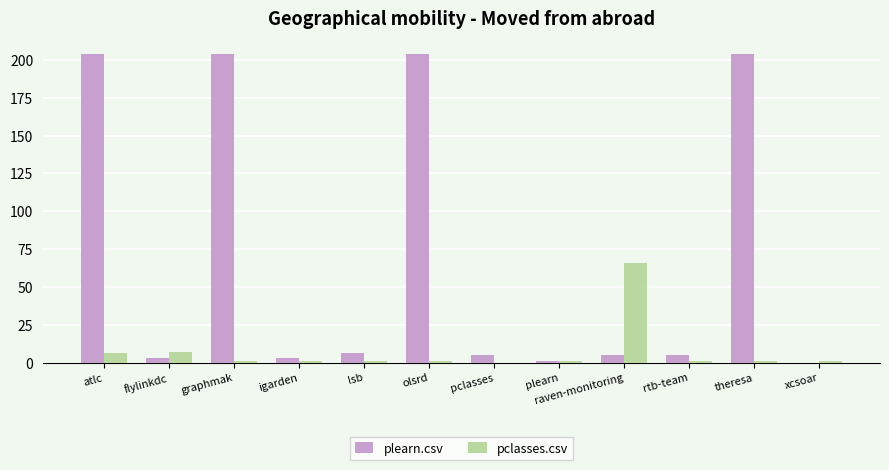

What are all the series names shown in the legend?

plearn.csv, pclasses.csv